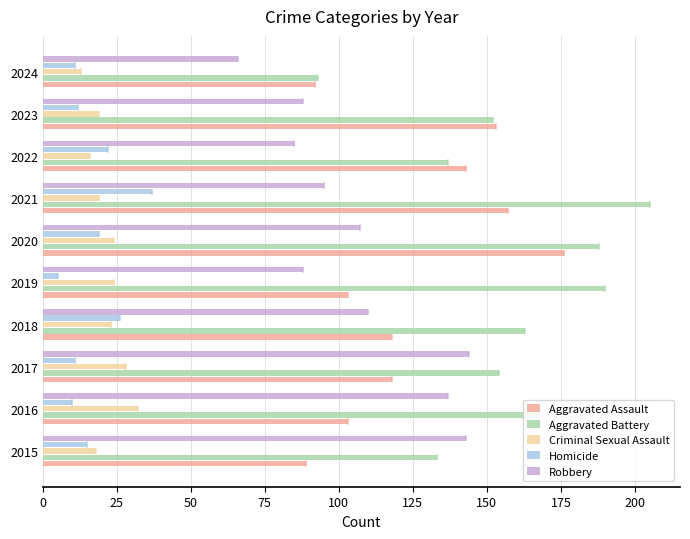

Which series has the widest spread of values?

Aggravated Battery